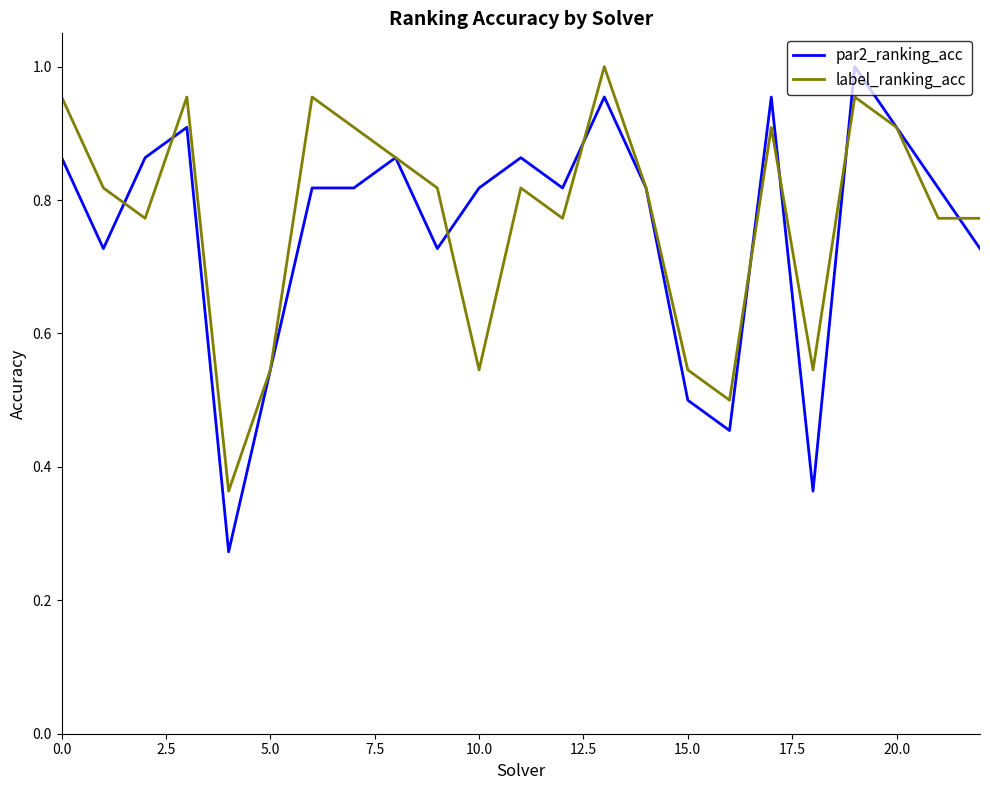

Is this an area chart (filled region under the line)?

No